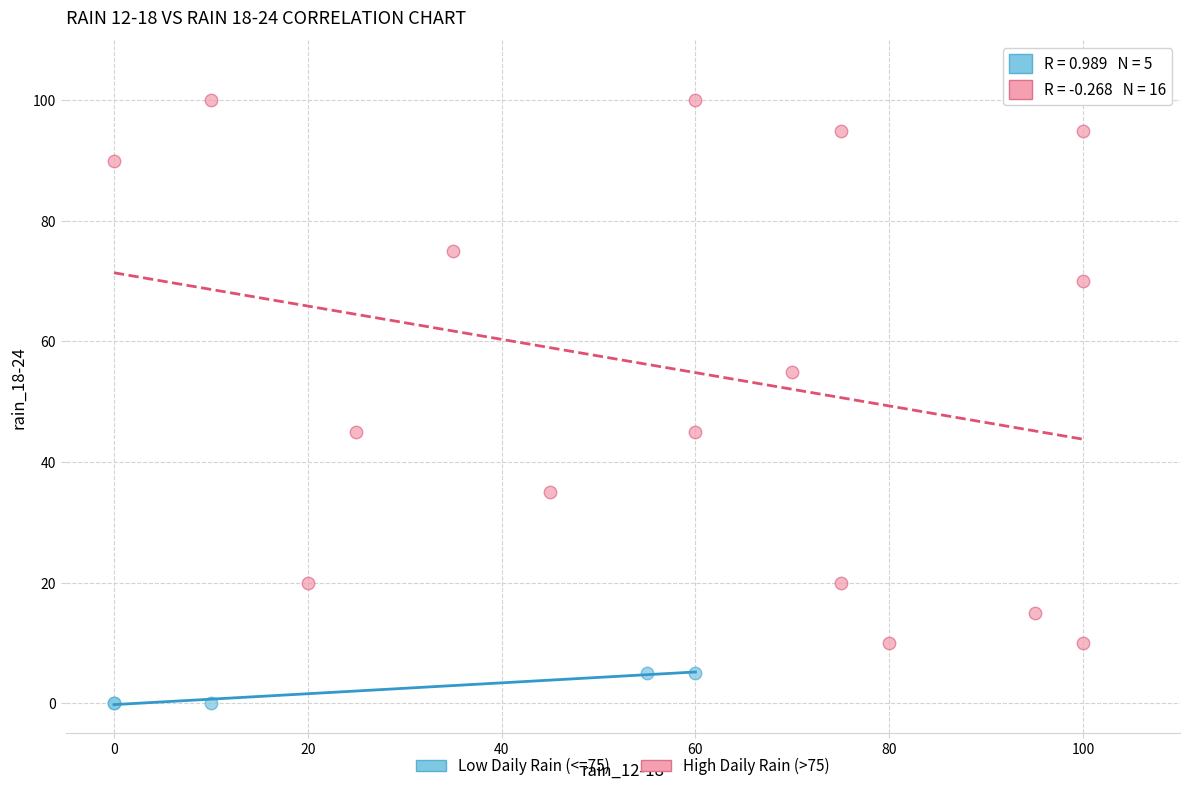

Which series contains the highest Y value?

High Daily Rain (>75)